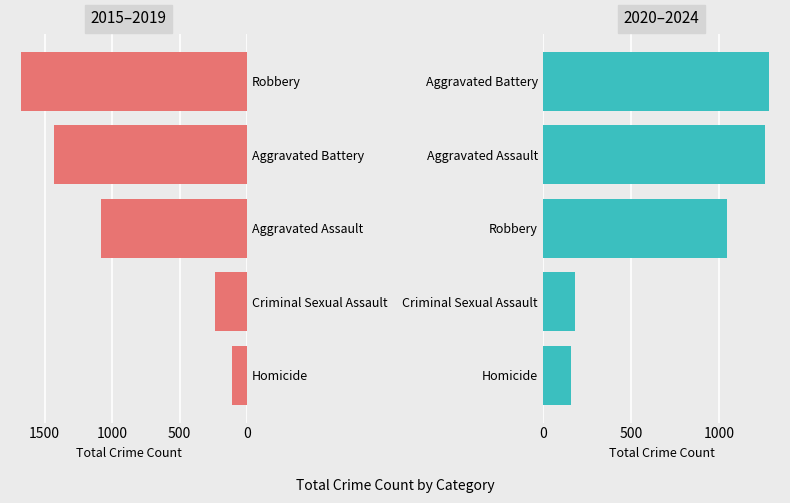

List the series in order of their overall mean, lowest first.

2020-2024 Total, 2015-2019 Total